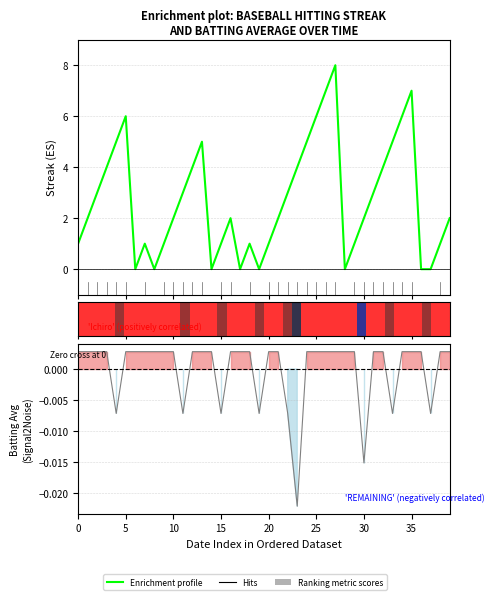

Which has a higher value, 0 or 10?

10